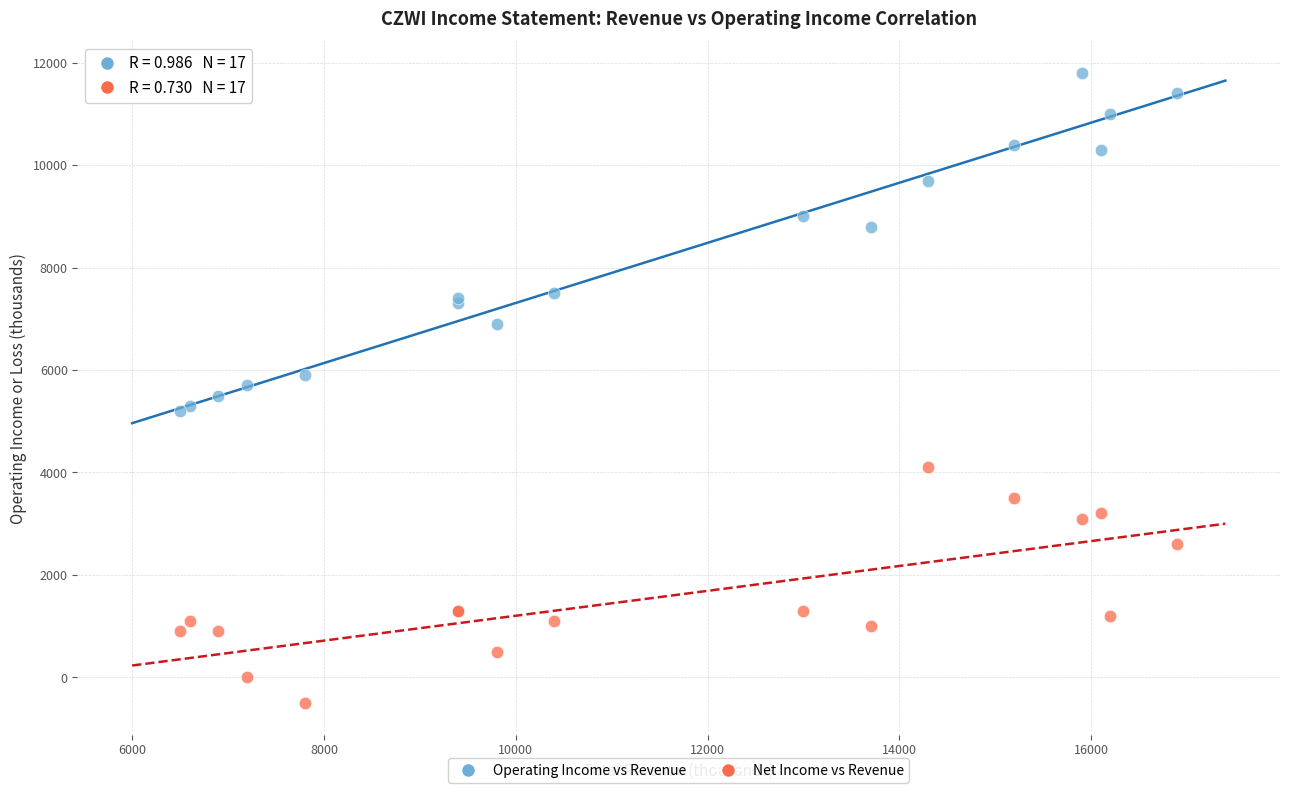

In the Operating Income vs Revenue series, what Y value is closest to 8500?

8800